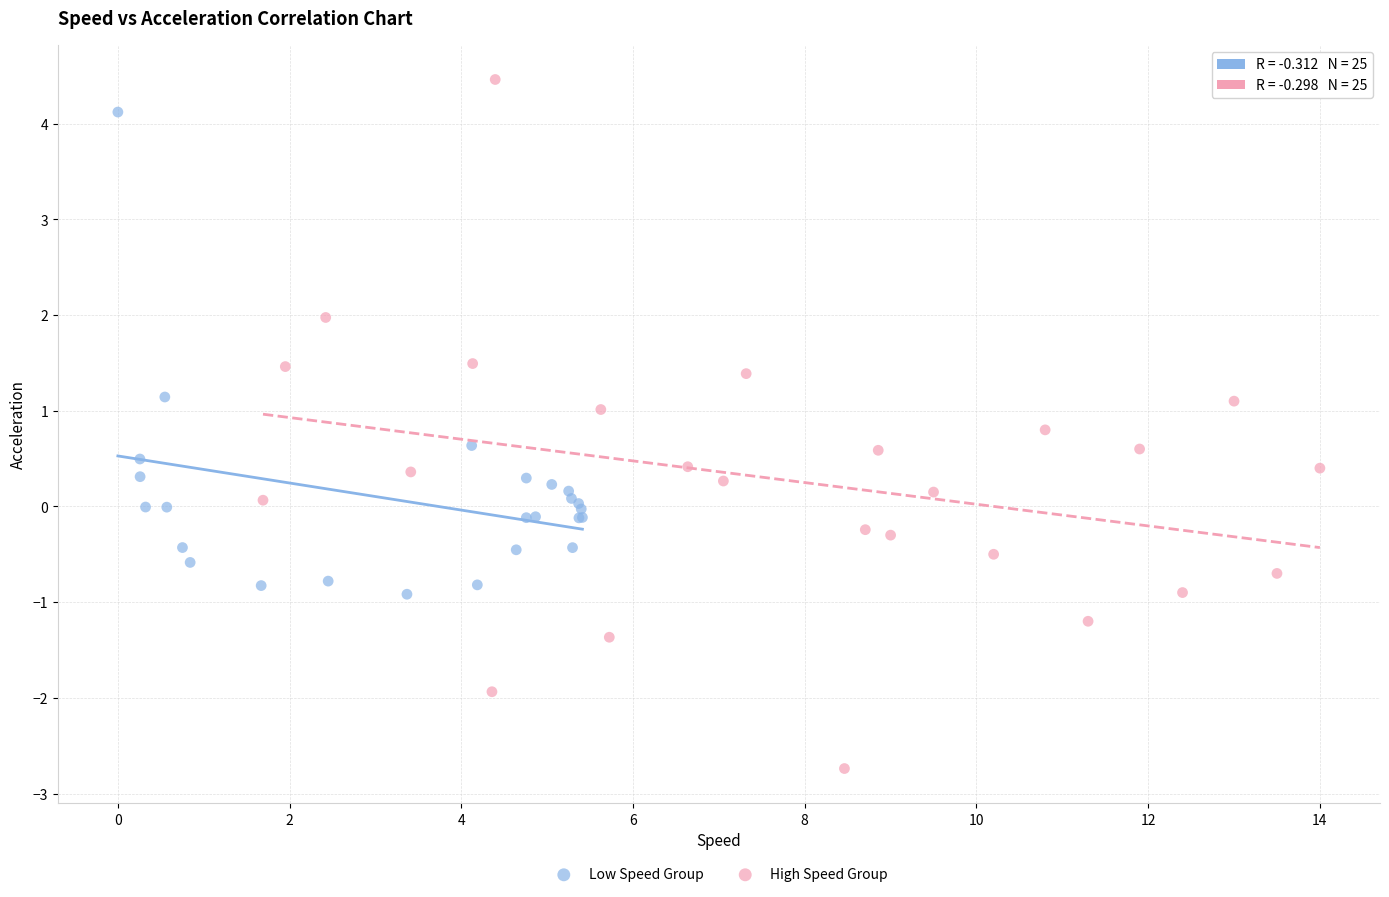

Which series contains the lowest Y value?

High Speed Group